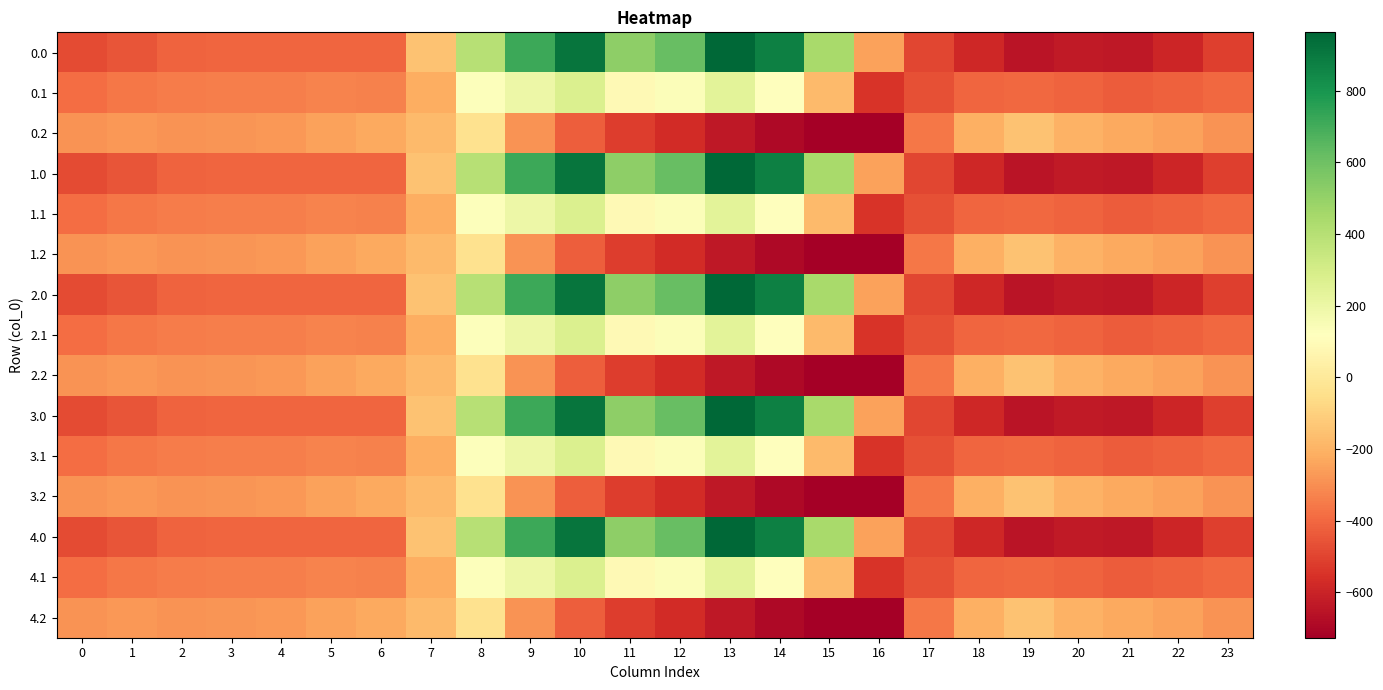

List the series in order of their peak value, lowest first.

0.2, 1.2, 2.2, 3.2, 4.2, 0.1, 1.1, 2.1, 3.1, 4.1, 0.0, 1.0, 2.0, 3.0, 4.0